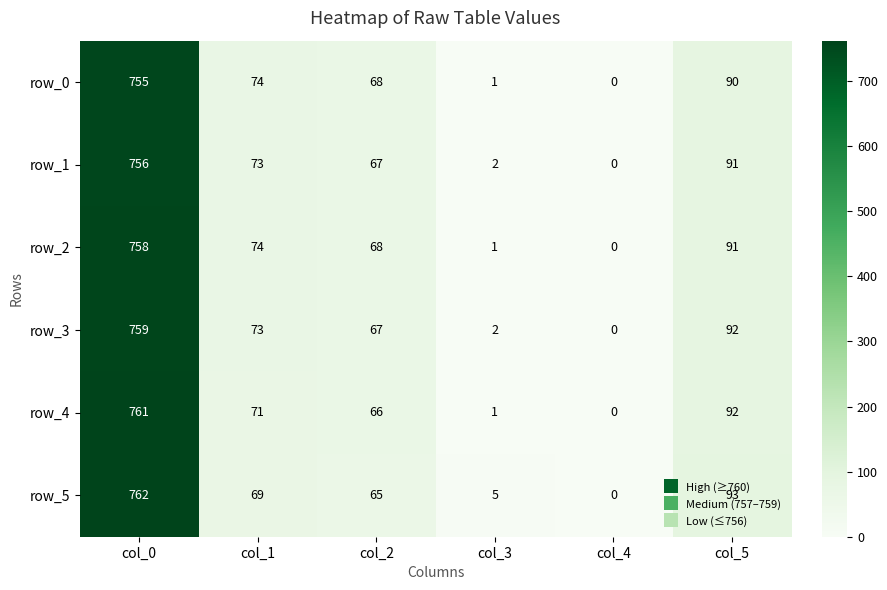

What is the sum of all row_5 values?

994